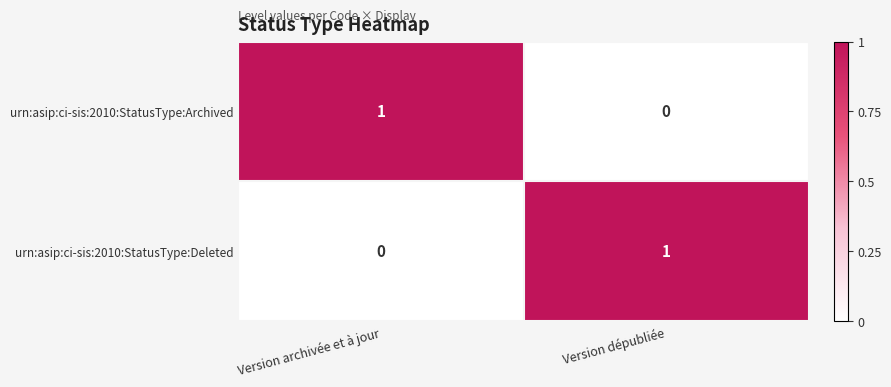

Rank the categories by urn:asip:ci-sis:2010:StatusType:Archived value from highest to lowest.

Version archivée et à jour, Version dépubliée